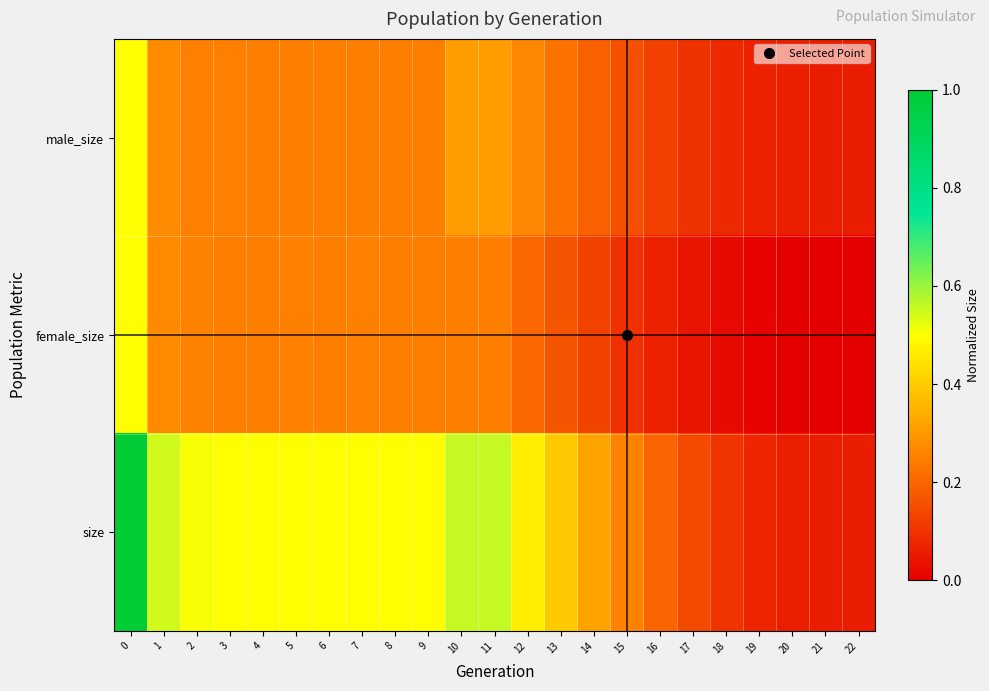

Count the number of categories in the chart.

23